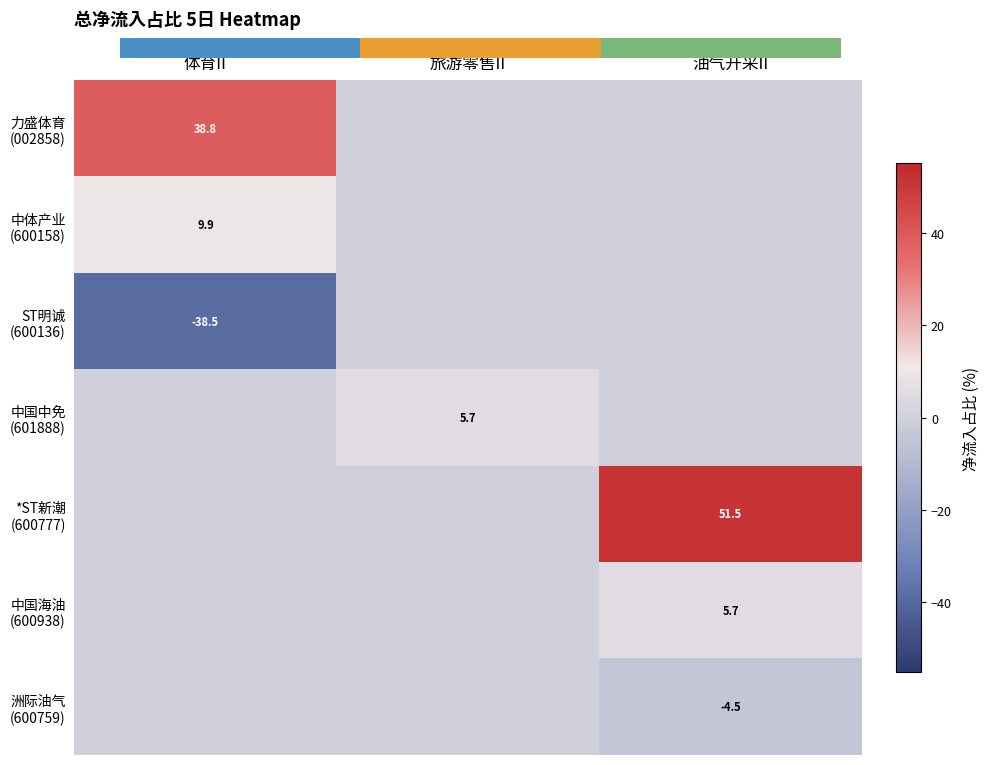

Which category has the highest value across all series?

油气开采II